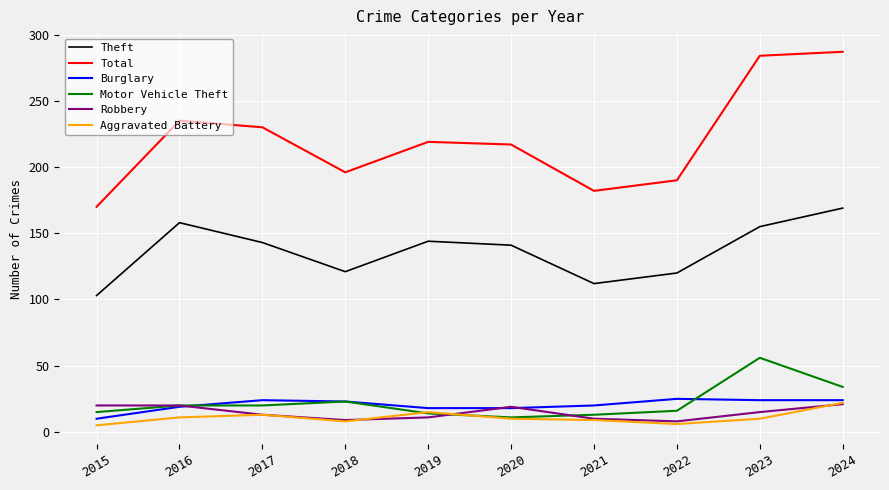

Where is Motor Vehicle Theft nearest to the value 33?

2024